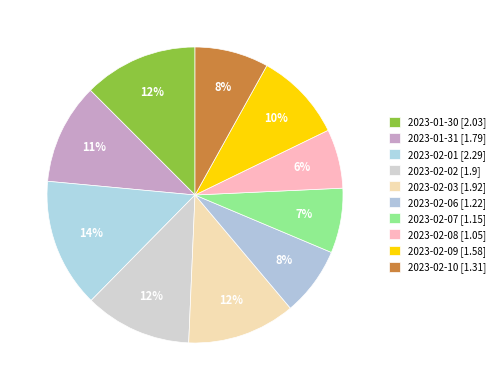

The 2023-02-06 slice represents 1% of the pie. True or false?

False